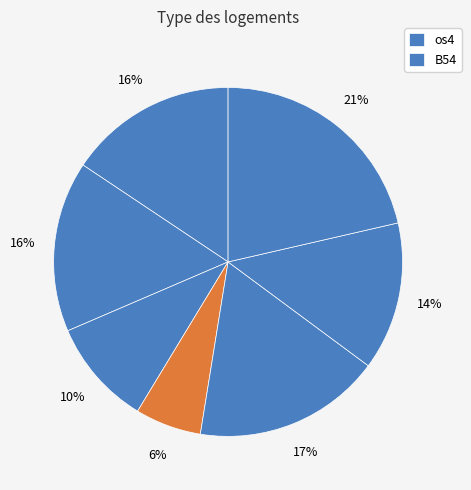

How many slices are in this pie chart?

7